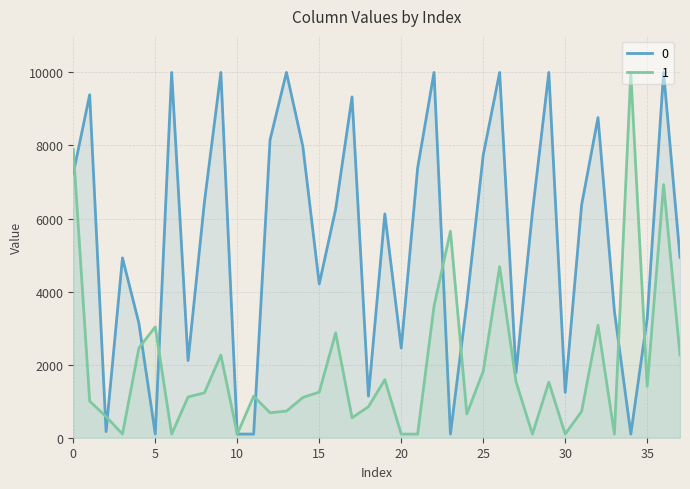

Where do 0 and 1 first cross each other?

0 and 1